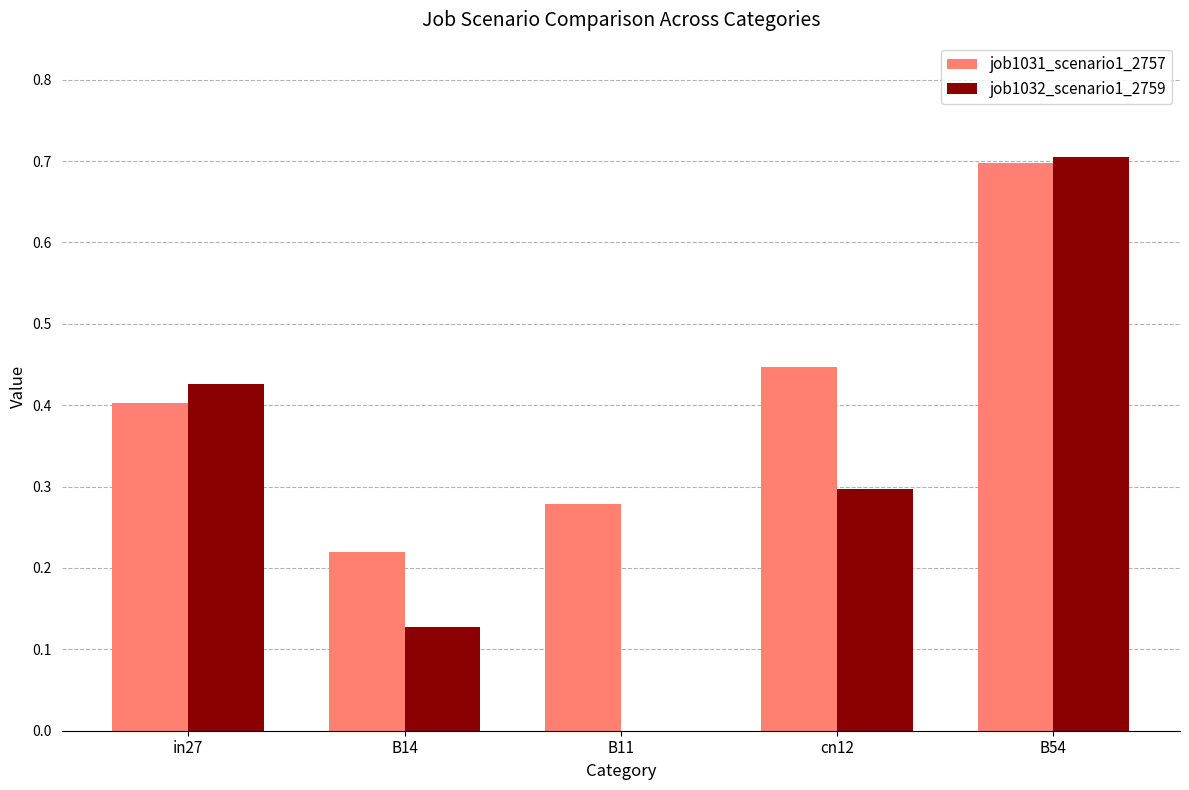

Between in27 and B11, which series saw the biggest shift?

job1032_scenario1_2759